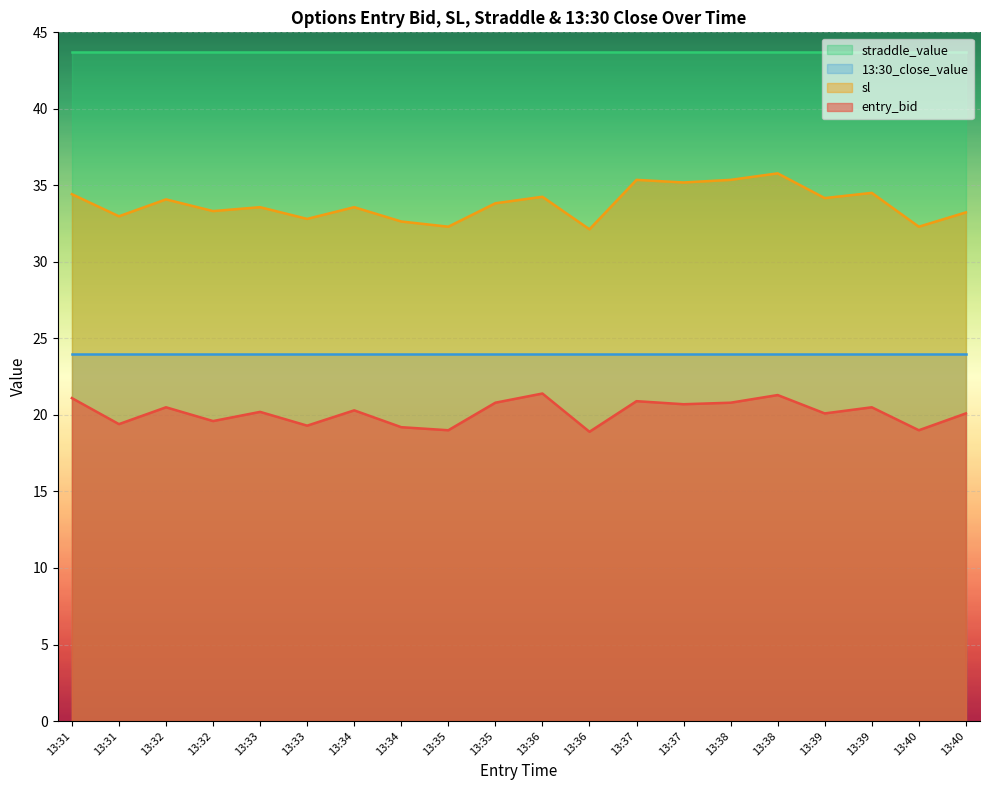

The value of sl at 13:40 is 32.3. True or false?

True